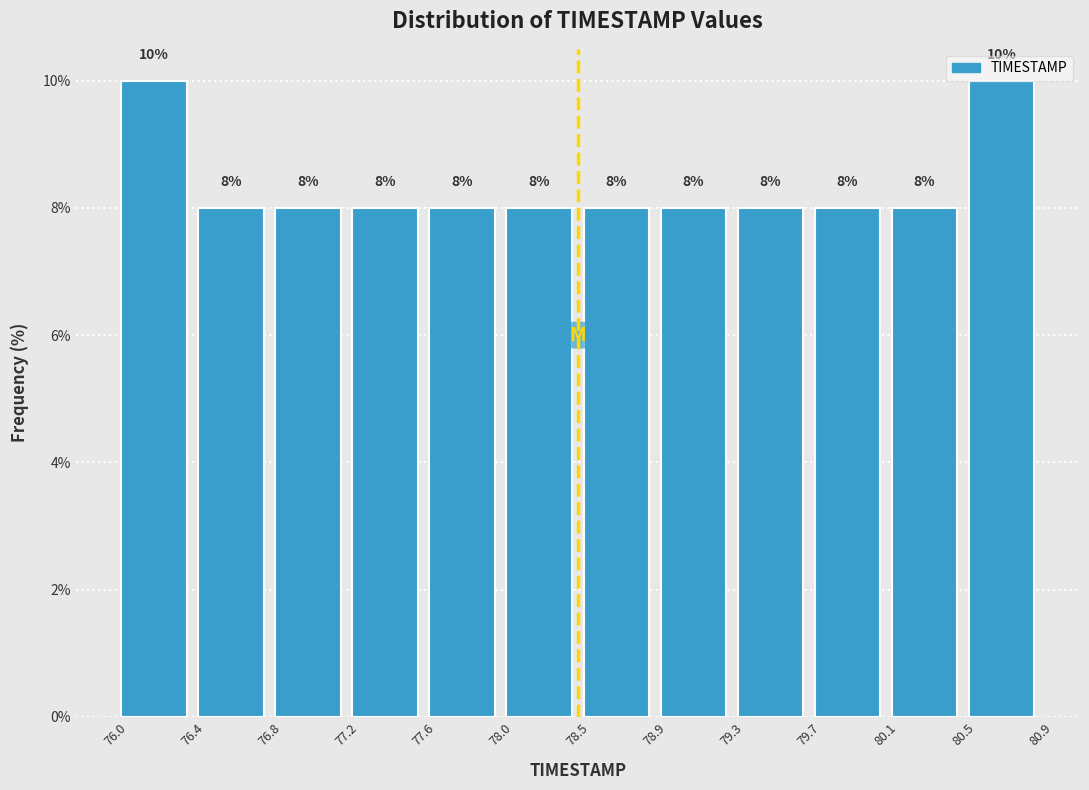

Reading left to right, list every bar in this chart as the range it spans on the x-axis followed by its height.

76.0 to 76.4: 10
76.4 to 76.8: 8
76.8 to 77.2: 8
77.2 to 77.6: 8
77.6 to 78.0: 8
78.0 to 78.5: 8
78.5 to 78.9: 8
78.9 to 79.3: 8
79.3 to 79.7: 8
79.7 to 80.1: 8
80.1 to 80.5: 8
80.5 to 80.9: 10